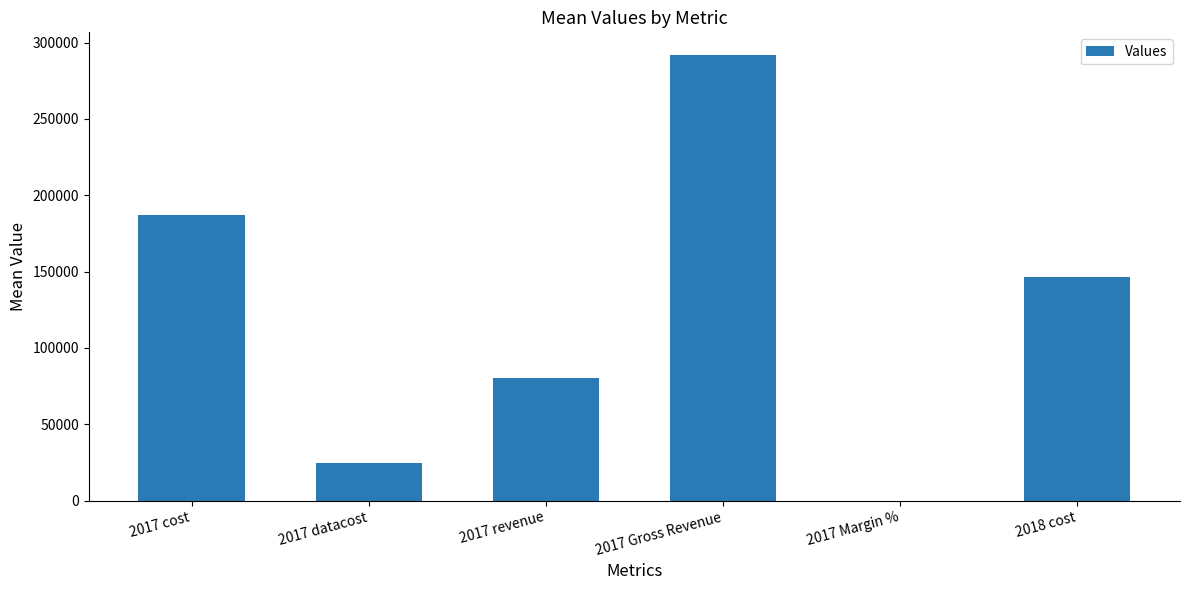

What is the change in value from 2017 datacost to 2017 revenue?

+55645.5